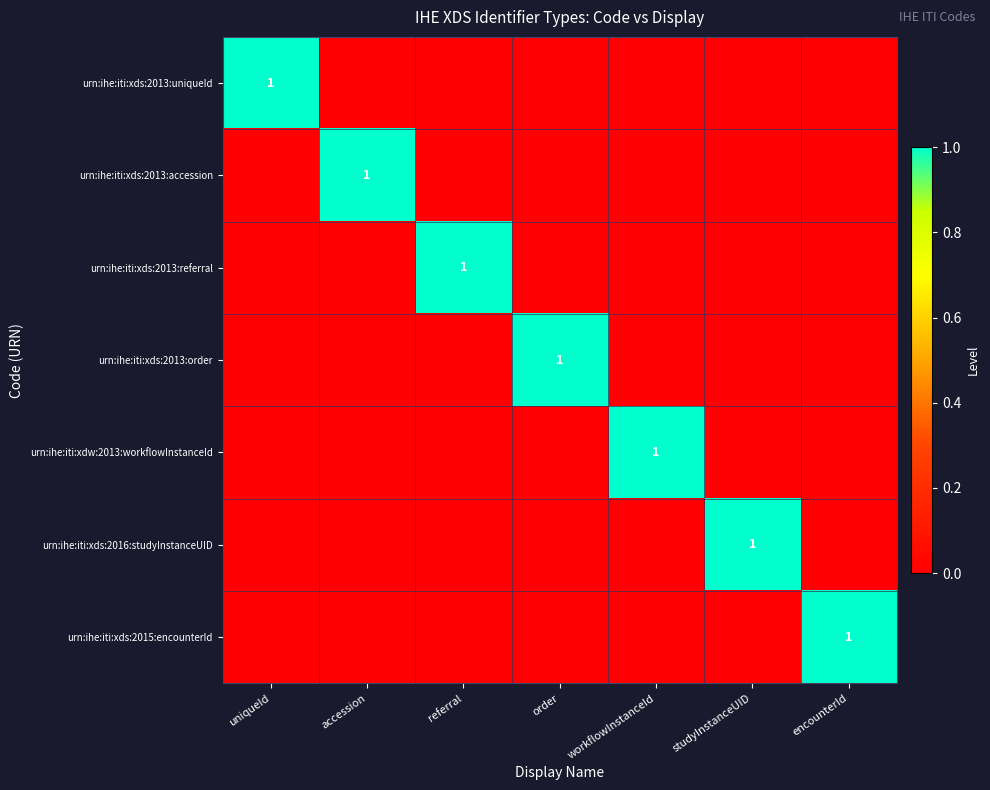

Which has a higher value, studyInstanceUID or referral?

studyInstanceUID